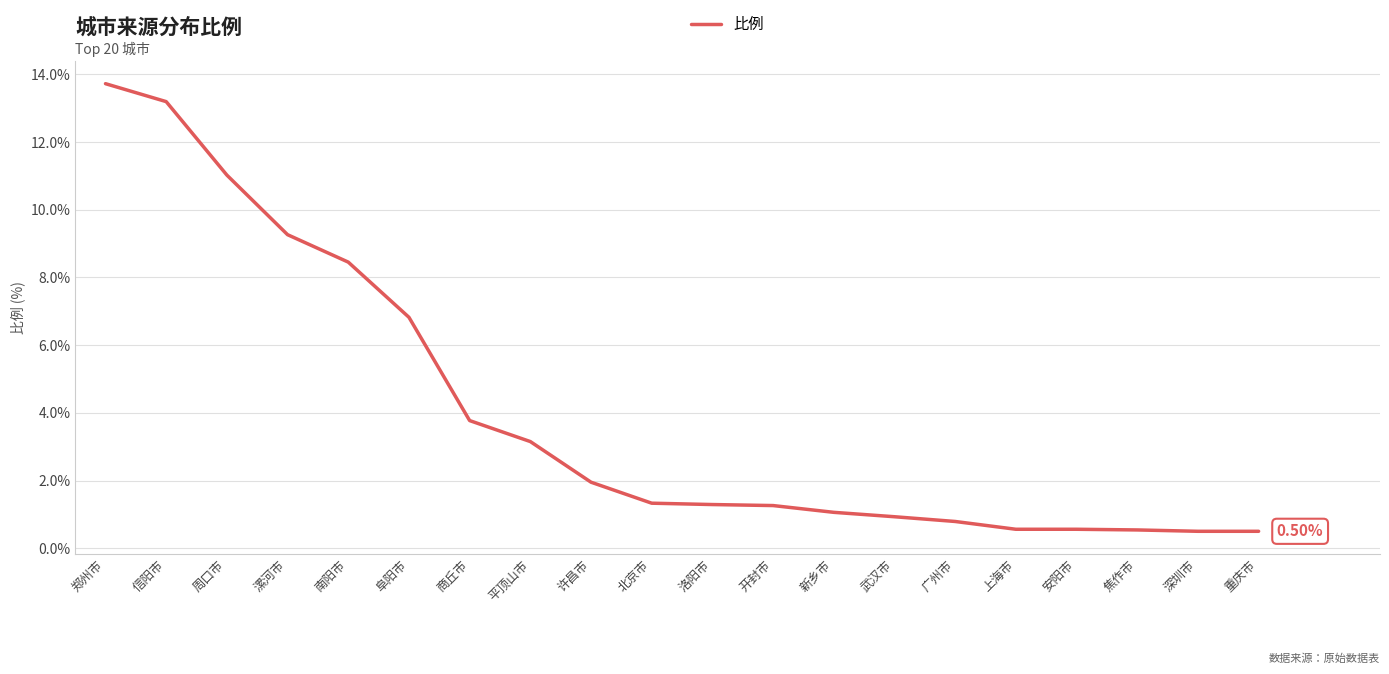

What position from the right is 广州市?

6